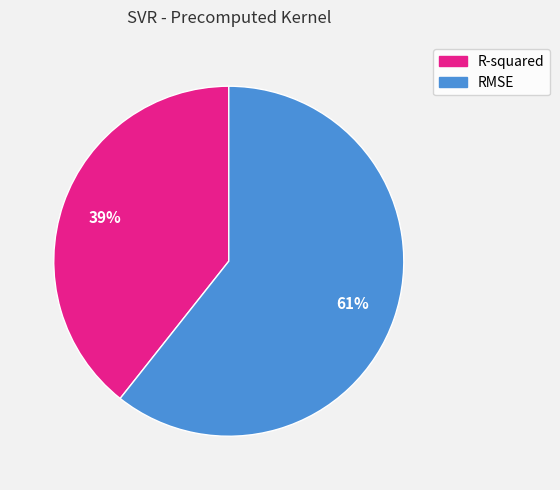

The R-squared slice represents 33% of the pie. True or false?

False